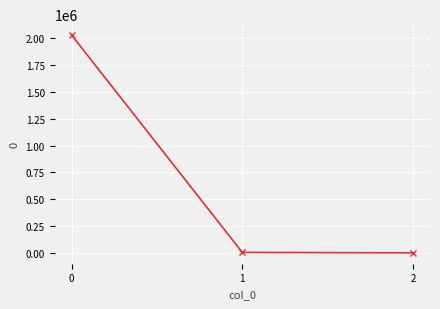

What is the greatest value displayed?

2030711.6